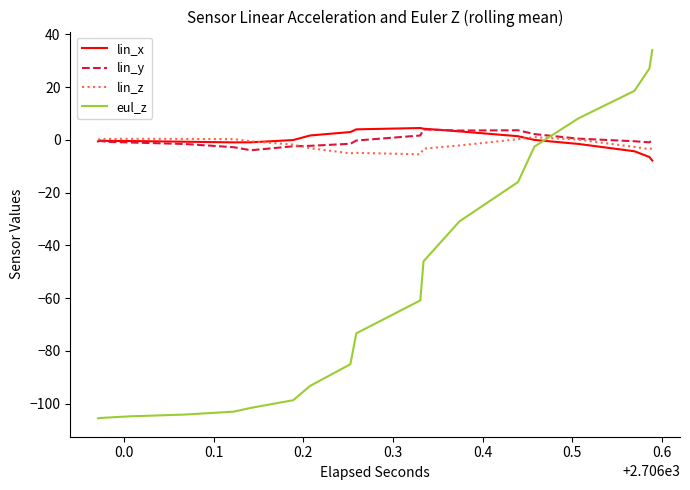

After their last crossing, which series has the higher values: lin_x or eul_z?

eul_z